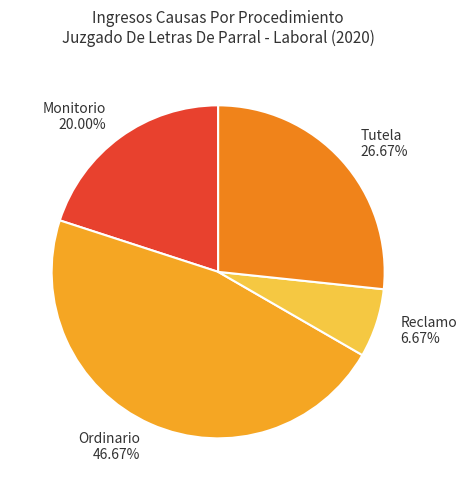

How many segments does this pie chart have?

4